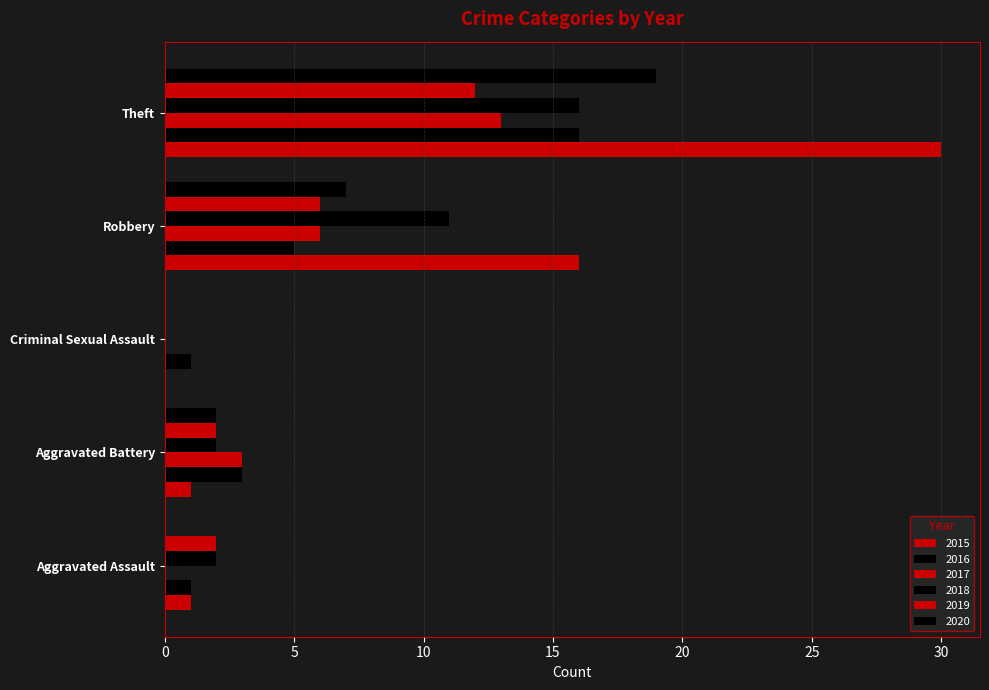

Rank the series at Aggravated Assault from lowest to highest value.

2017, 2020, 2015, 2016, 2018, 2019